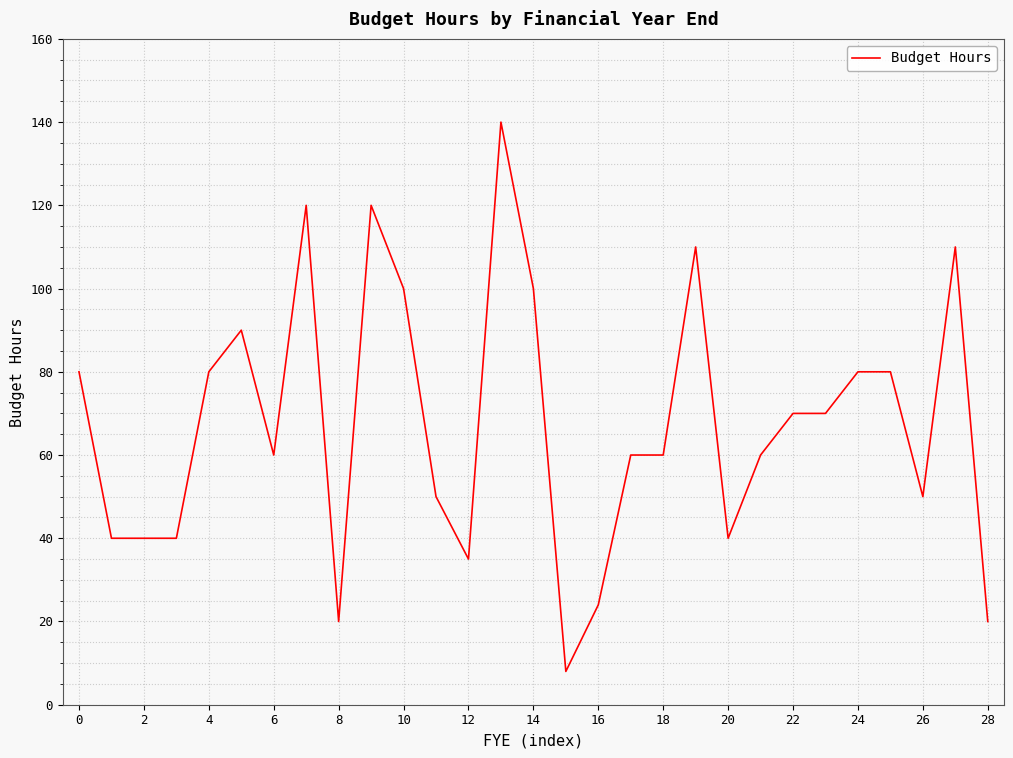

What is the smallest value displayed?

8